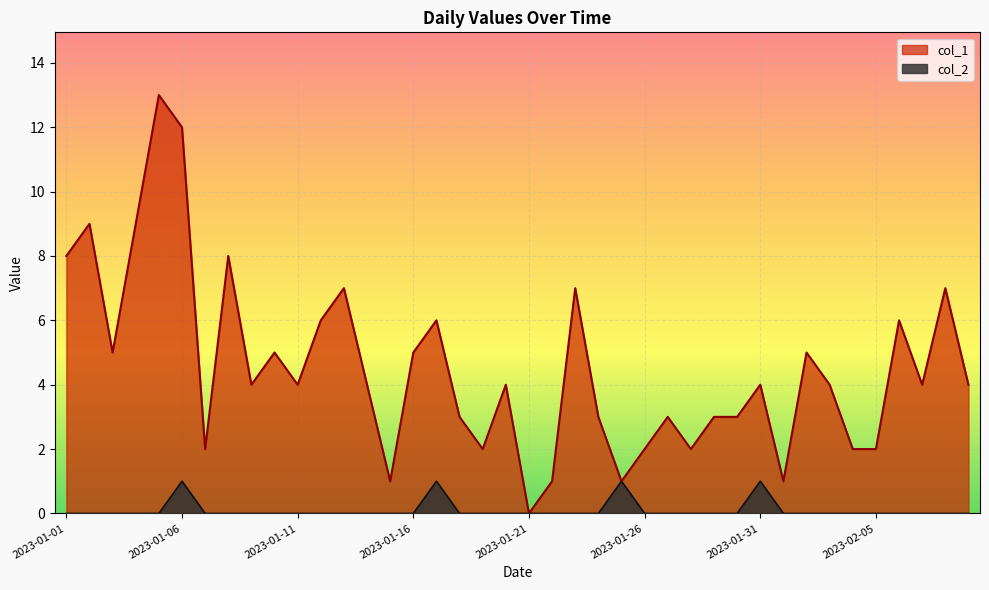

What is the spread (max minus min) of values at 2023-01-06?

11